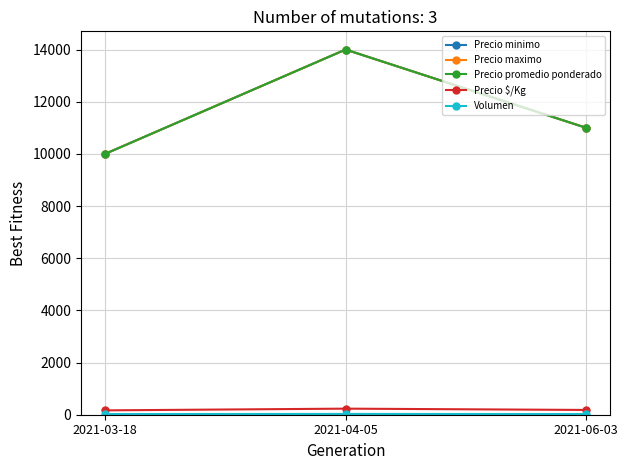

Does the chart have visible grid lines?

Yes